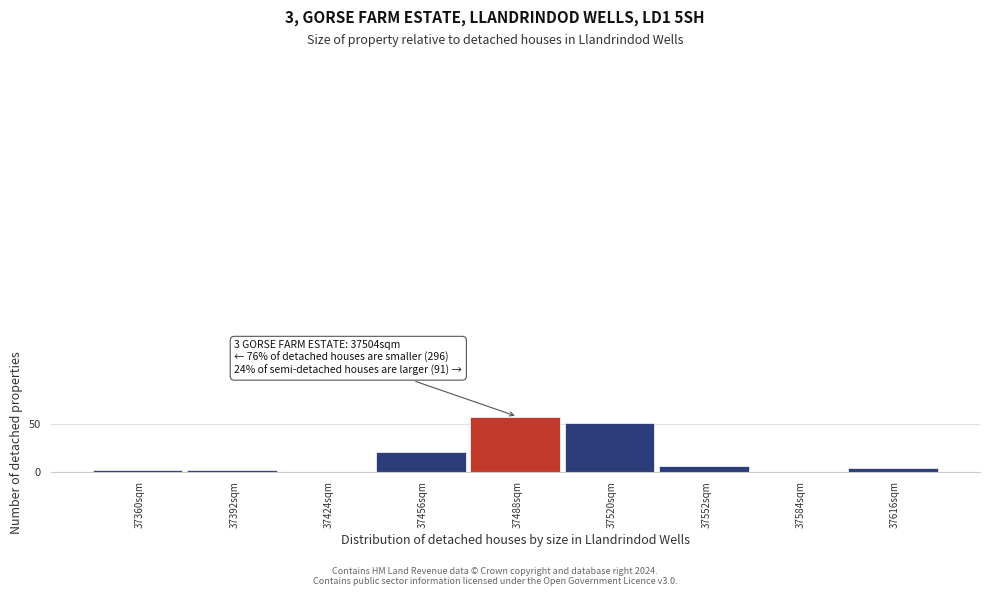

Reading right to left, transcribe all the data shown in this chart.

37616sqm=4	37584sqm=0	37552sqm=6	37520sqm=51	37488sqm=58	37456sqm=21	37424sqm=0	37392sqm=2	37360sqm=2